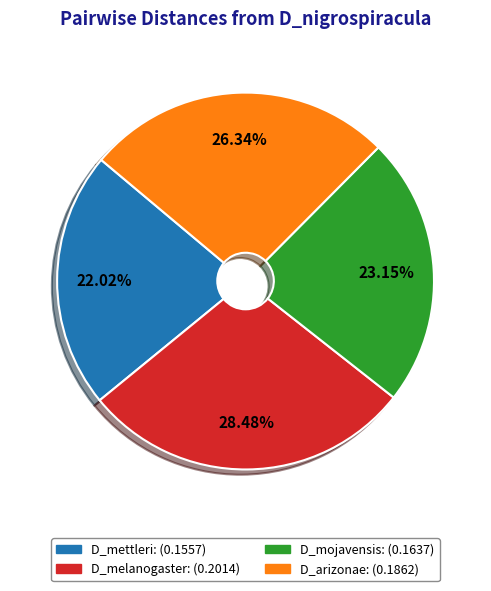

Rank the categories by value from lowest to highest.

D_mettleri, D_mojavensis, D_arizonae, D_melanogaster